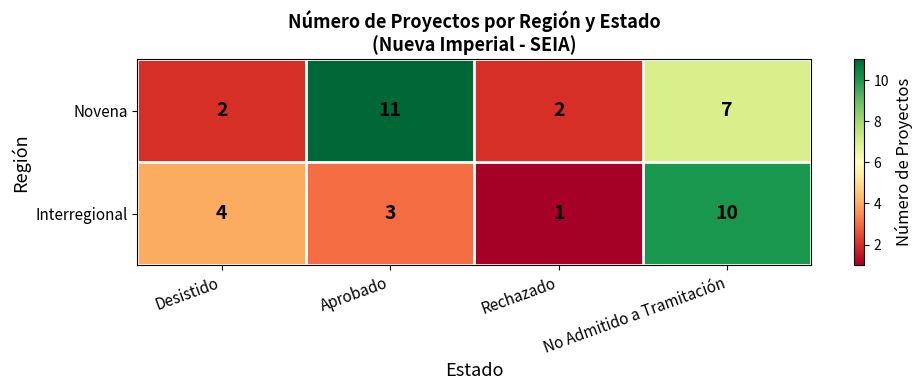

Which series changed the most between Rechazado and No Admitido a Tramitación?

Interregional